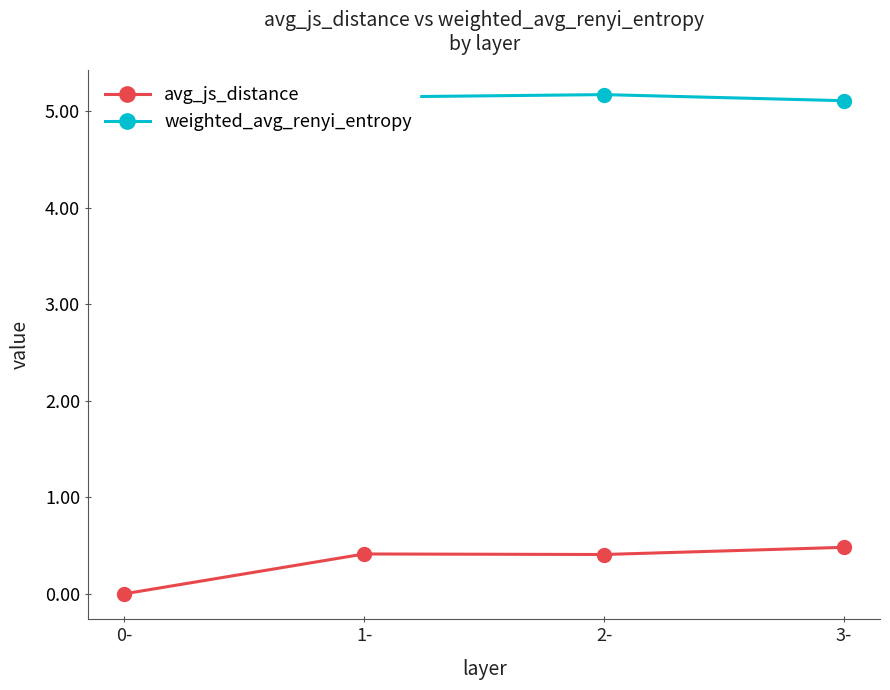

Is the value of avg_js_distance at 2- greater than the value of weighted_avg_renyi_entropy at 1-?

No